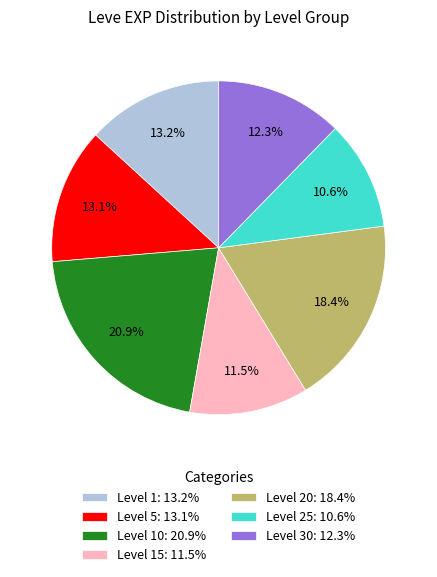

Which slice is the largest?

Level 10: 20.9%